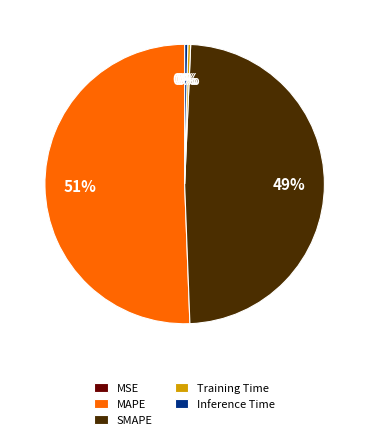

What is the majority slice?

MAPE